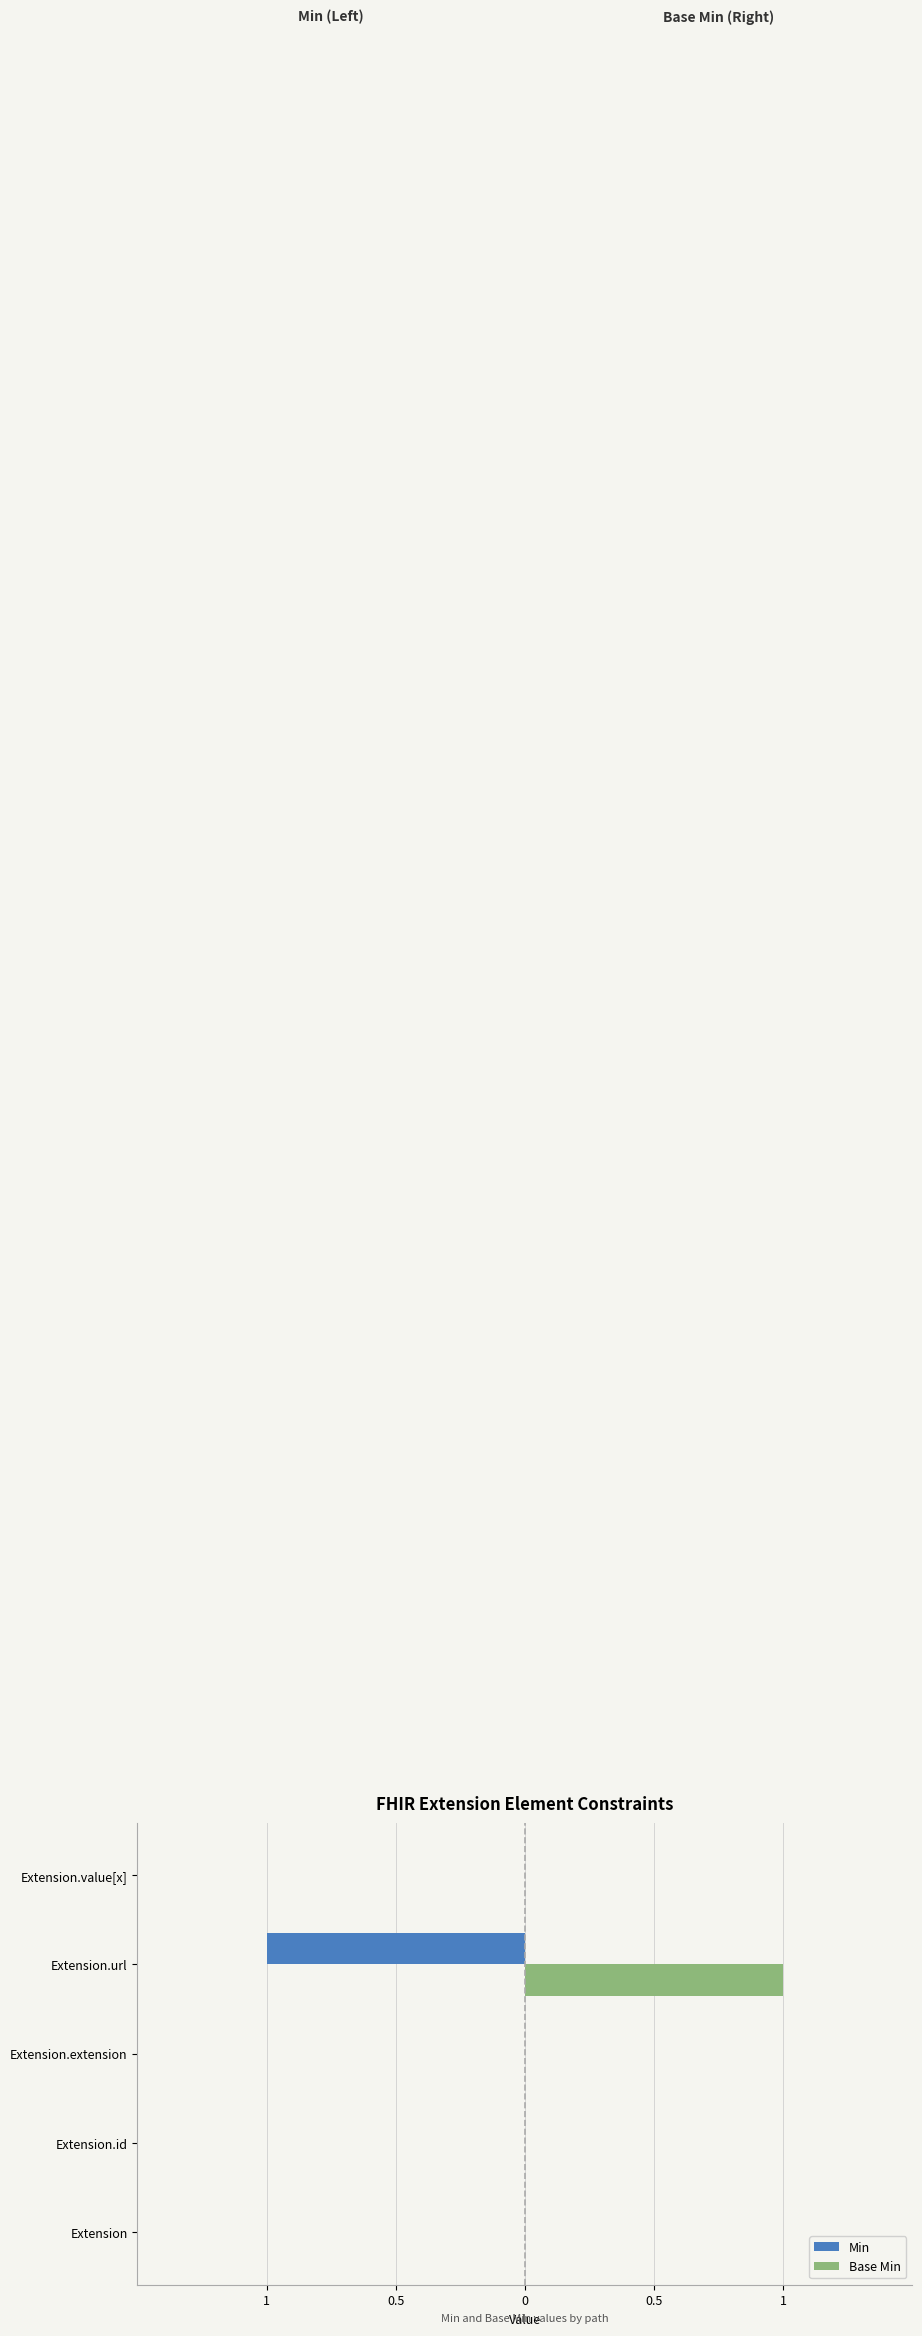

What is the difference between the maximum and minimum values in the Base Min series?

1